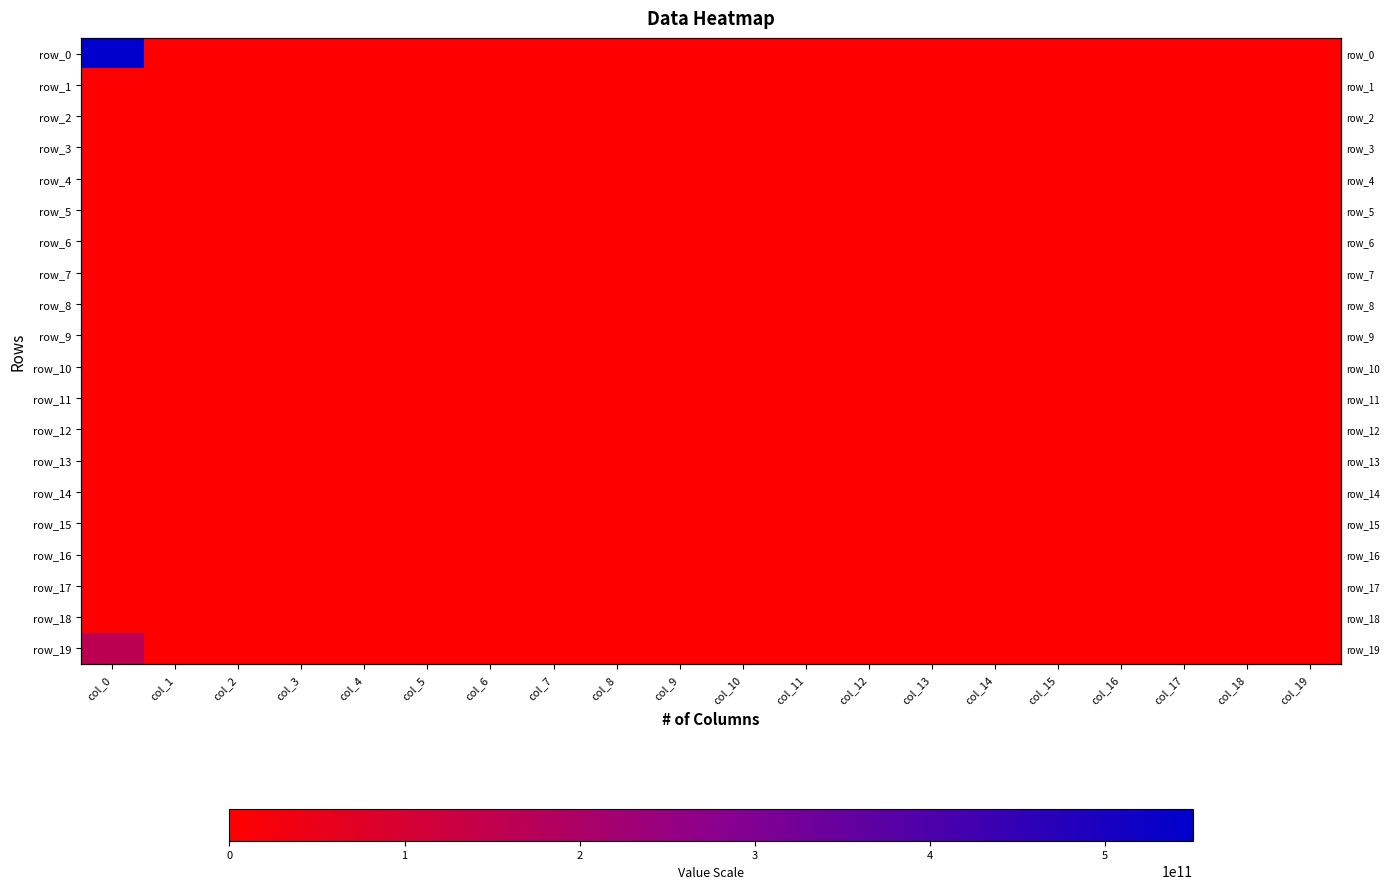

Which category has the highest value across all series?

col_0